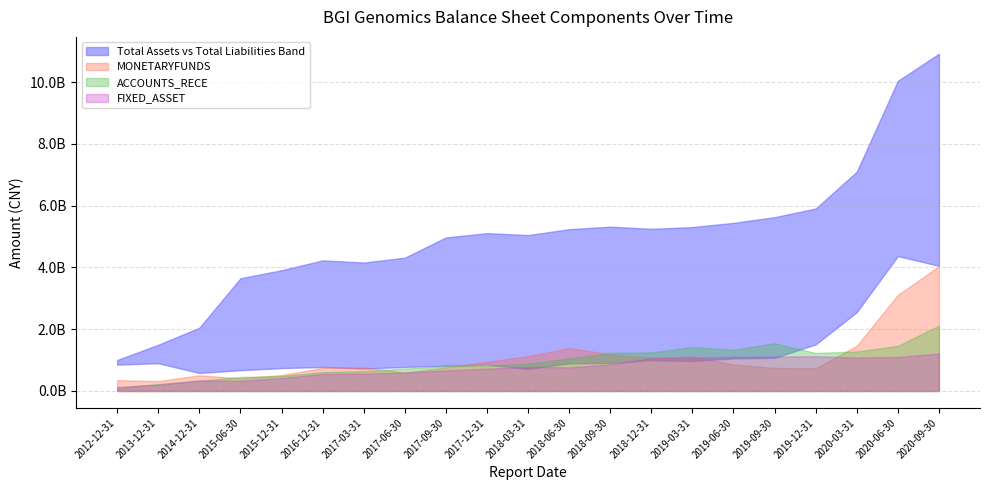

Reading right to left, what are all the values shown in this chart?

TOTAL_ASSETS: 2020-09-30=10921603008.7	2020-06-30=10045158359.2	2020-03-31=7102551946.5	2019-12-31=5909118302.7	2019-09-30=5628615644.2	2019-06-30=5445458370.4	2019-03-31=5308511453.5	2018-12-31=5251400301.4	2018-09-30=5321490454.0	2018-06-30=5240014509.6	2018-03-31=5049886361.9	2017-12-31=5111813147.5	2017-09-30=4972624034.8	2017-06-30=4317486161.4	2017-03-31=4160099621.7	2016-12-31=4230094229.8	2015-12-31=3910856831.6	2015-06-30=3649963586.6	2014-12-31=2048908075.1	2013-12-31=1497402022.7	2012-12-31=1003677487.0
FIXED_ASSET: 2020-09-30=1214177121.9	2020-06-30=1102878308.5	2020-03-31=1085782779.6	2019-12-31=1126048092.9	2019-09-30=1116711793.0	2019-06-30=1106467791.9	2019-03-31=1075735110.0	2018-12-31=1065603949.0	2018-09-30=860836015.9	2018-06-30=766089457.3	2018-03-31=777489307.0	2017-12-31=724701471.9	2017-09-30=667844147.7	2017-06-30=597133066.0	2017-03-31=563439491.3	2016-12-31=554010115.2	2015-12-31=420801936.6	2015-06-30=328417652.6	2014-12-31=343648750.8	2013-12-31=205778187.8	2012-12-31=131162835.7
MONETARYFUNDS: 2020-09-30=4041619279.4	2020-06-30=3111980298.3	2020-03-31=1466209579.4	2019-12-31=735326727.0	2019-09-30=748068398.5	2019-06-30=855972949.2	2019-03-31=1124376867.5	2018-12-31=1070060809.2	2018-09-30=1191845801.7	2018-06-30=1390425899.6	2018-03-31=1127385668.4	2017-12-31=946644902.6	2017-09-30=765239041.1	2017-06-30=602284174.7	2017-03-31=765363060.0	2016-12-31=748643124.5	2015-12-31=516409888.8	2015-06-30=412548692.0	2014-12-31=508247266.0	2013-12-31=320826060.6	2012-12-31=352908502.4
ACCOUNTS_RECE: 2020-09-30=2115780985.8	2020-06-30=1461766639.7	2020-03-31=1280220044.4	2019-12-31=1232428820.8	2019-09-30=1547009294.7	2019-06-30=1337791631.1	2019-03-31=1422077879.6	2018-12-31=1250386007.6	2018-09-30=1232373156.0	2018-06-30=1058014788.1	2018-03-31=883304977.2	2017-12-31=811563548.8	2017-09-30=806273133.8	2017-06-30=726463725.2	2017-03-31=644639090.1	2016-12-31=612286270.2	2015-12-31=485096330.9	2015-06-30=454671999.0	2014-12-31=328901337.0	2013-12-31=225158185.9	2012-12-31=100006474.0
TOTAL_LIABILITIES: 2020-09-30=4053299331.0	2020-06-30=4367949965.6	2020-03-31=2553568179.9	2019-12-31=1508079355.6	2019-09-30=1074747874.3	2019-06-30=1056114133.2	2019-03-31=971903542.6	2018-12-31=999039932.4	2018-09-30=909061278.3	2018-06-30=895567643.8	2018-03-31=718416761.0	2017-12-31=853878299.5	2017-09-30=820992315.4	2017-06-30=778595025.4	2017-03-31=725255408.5	2016-12-31=777521420.4	2015-12-31=741369568.3	2015-06-30=673422175.7	2014-12-31=583402252.0	2013-12-31=899457139.8	2012-12-31=853306888.6